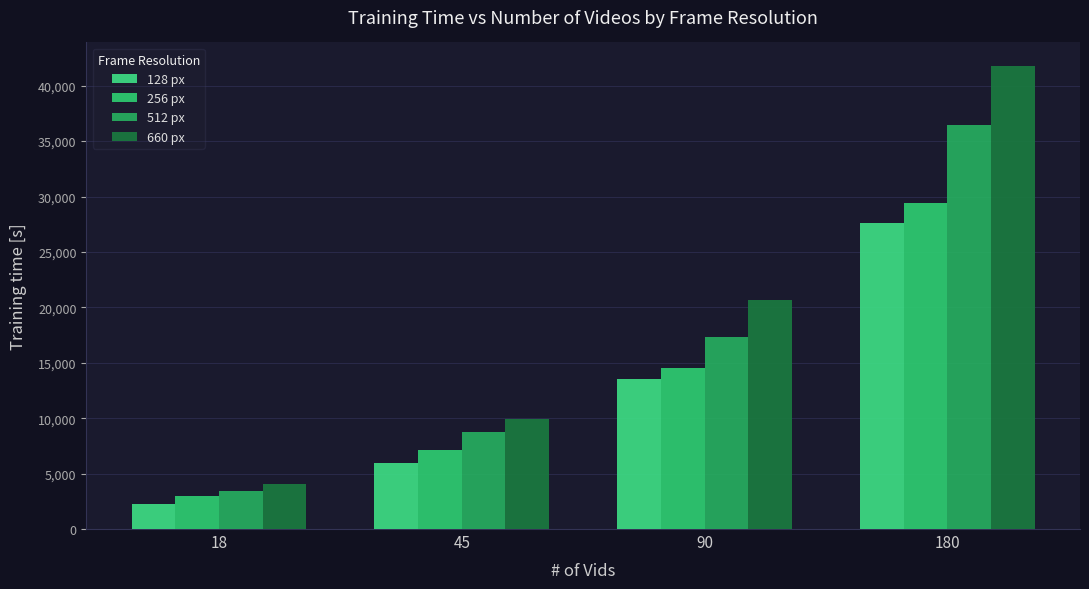

At which label does 512 px first exceed 17344?

90